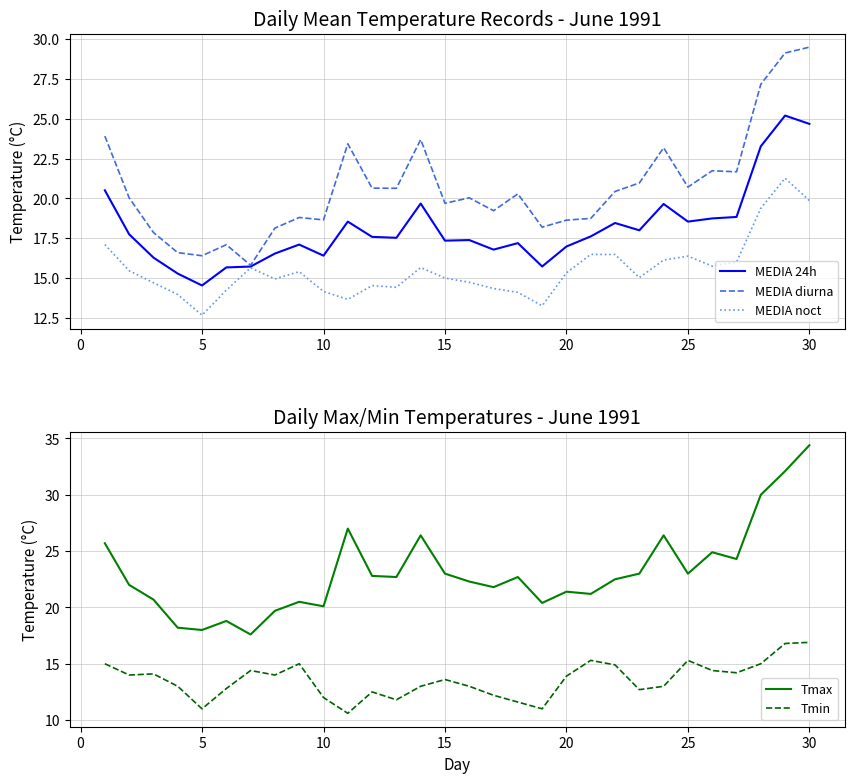

What is the value of the MEDIA 24h point at the 30th from the left?

24.7